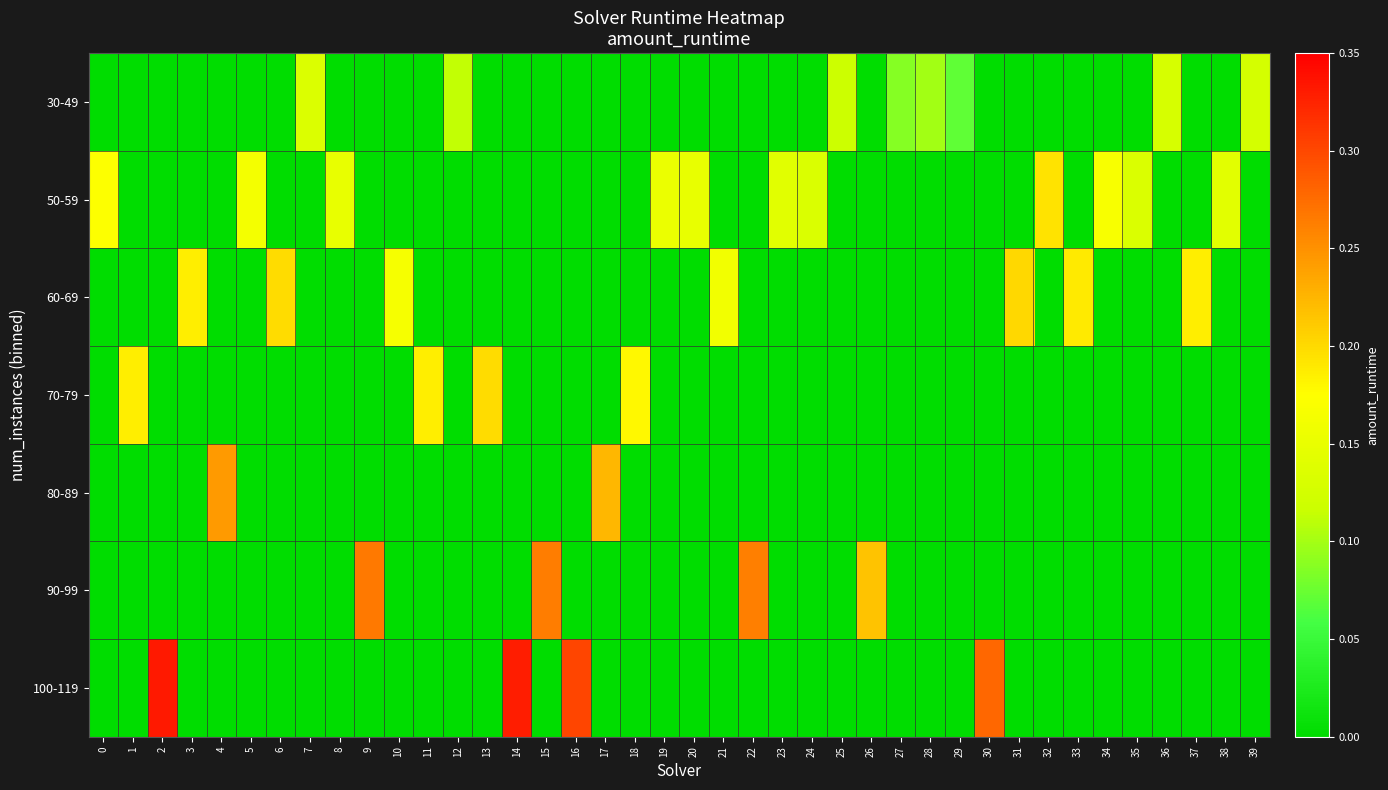

How many data points does each series have?

40